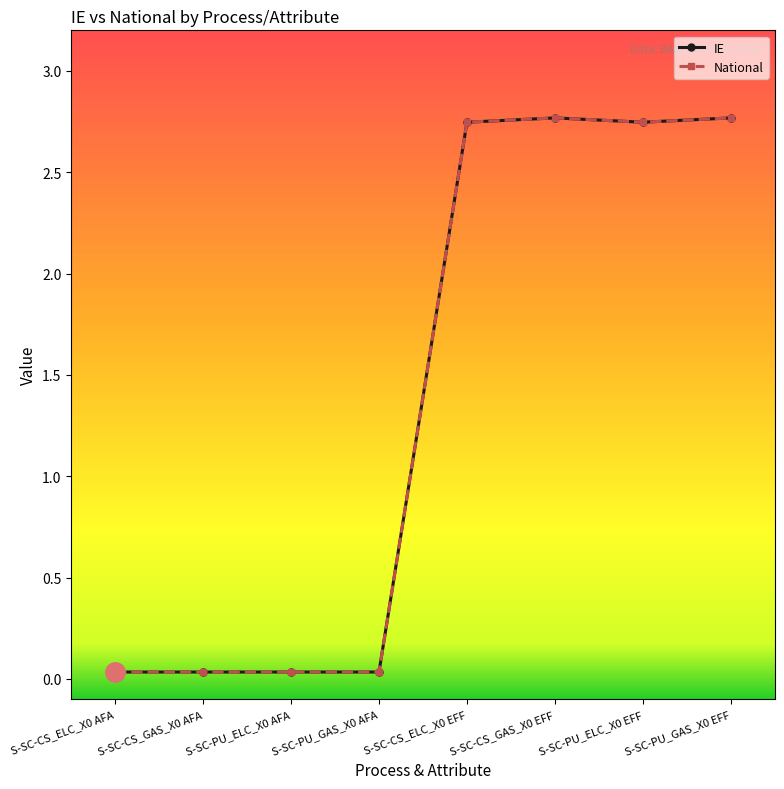

At which category does IE reach its first local peak?

S-SC-CS_GAS_X0 EFF